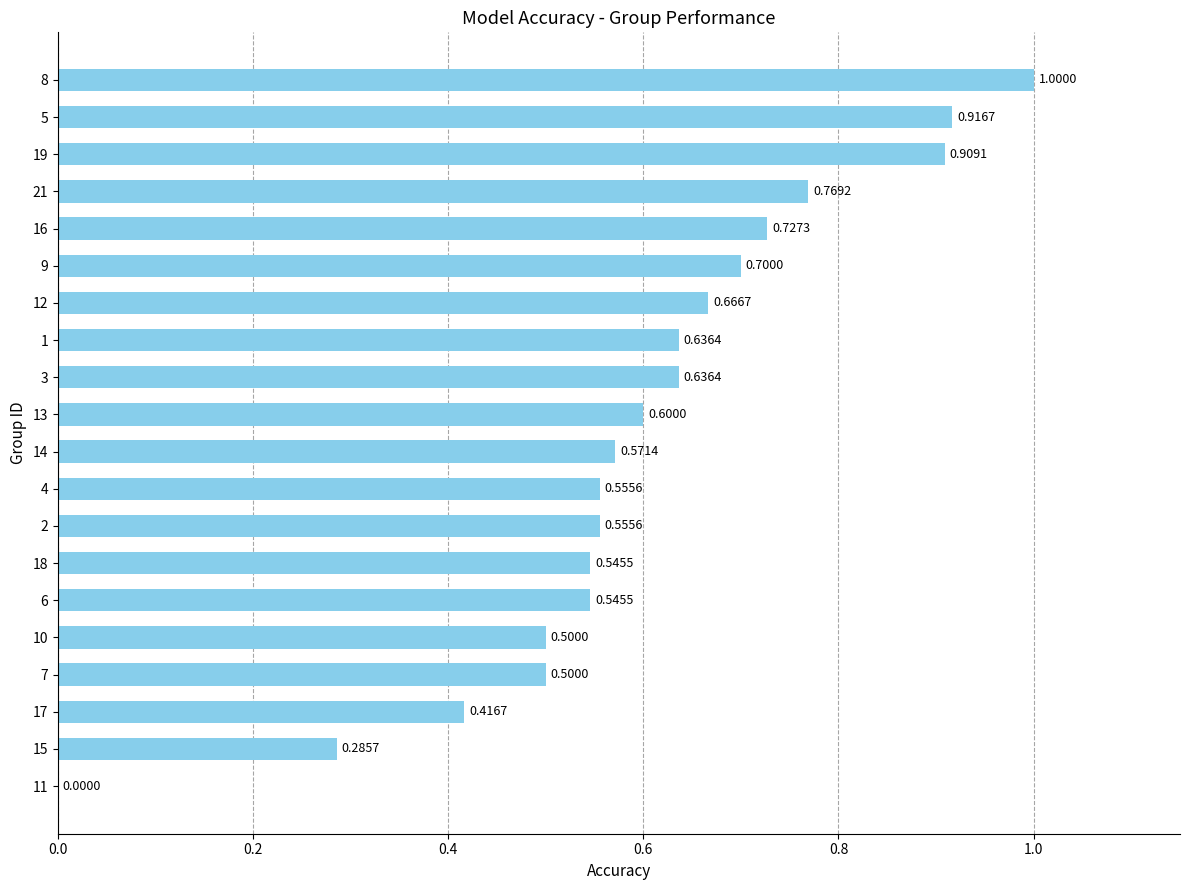

Which has a higher value, 9 or 6?

9